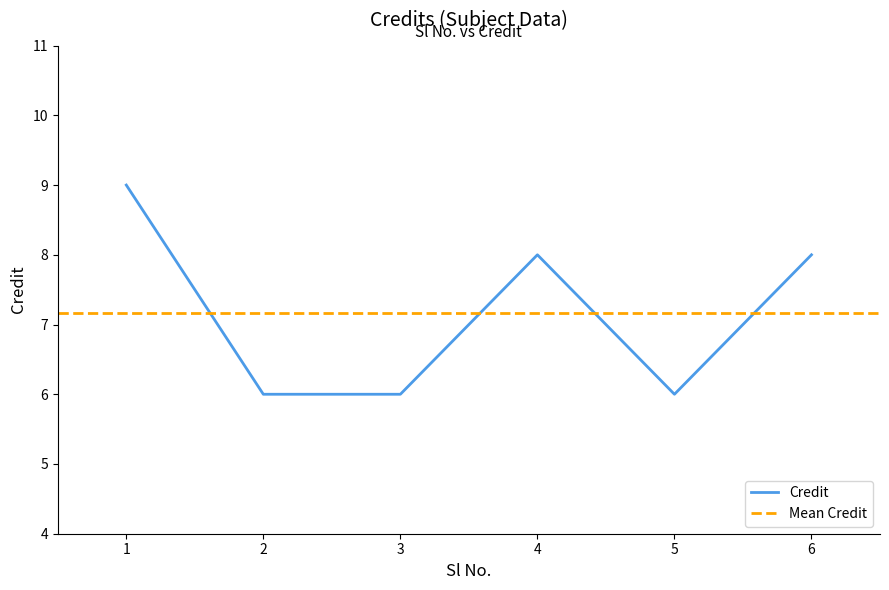

The chart shows a value of 8 at 4. True or false?

True